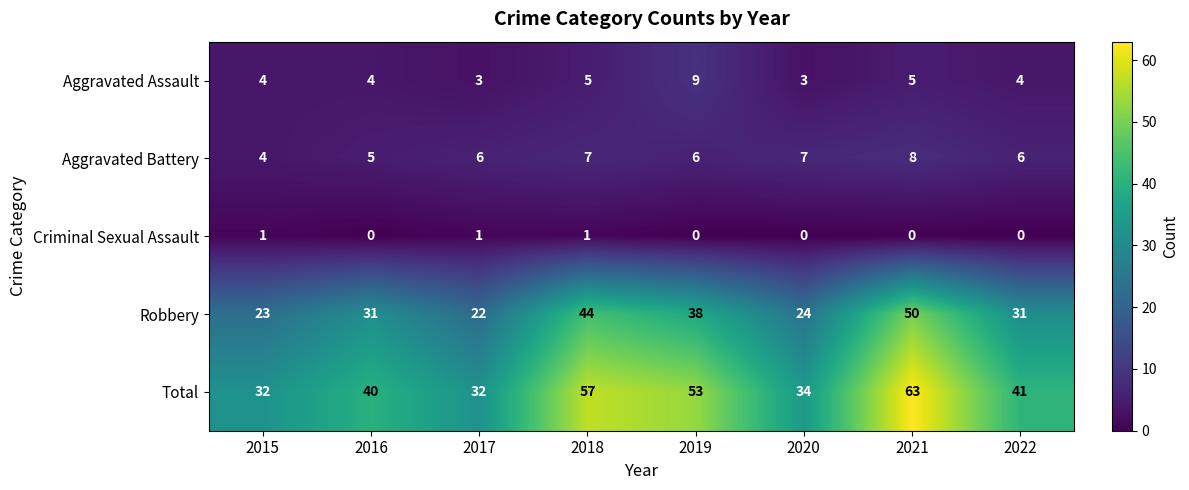

What is the sum of the Total values at 2017 and 2020?

66